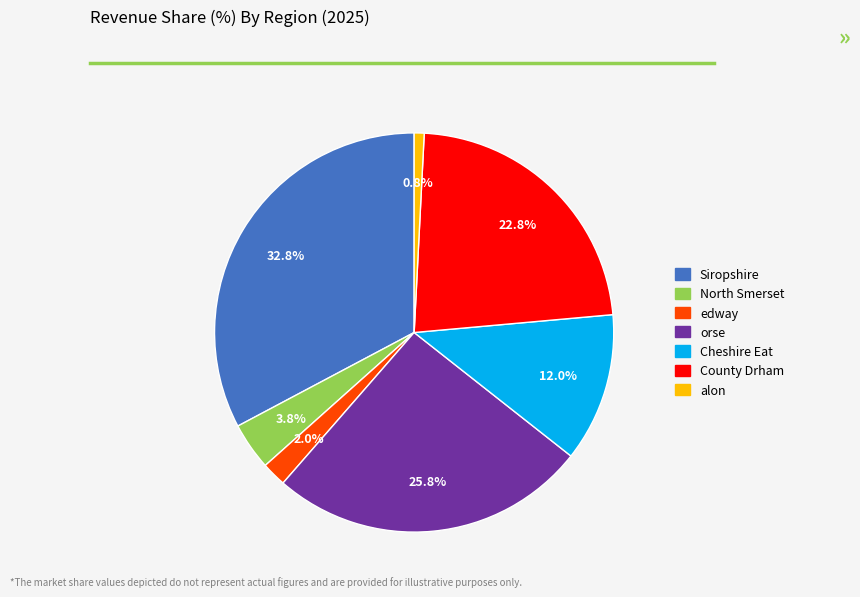

How many slices are in this pie chart?

7